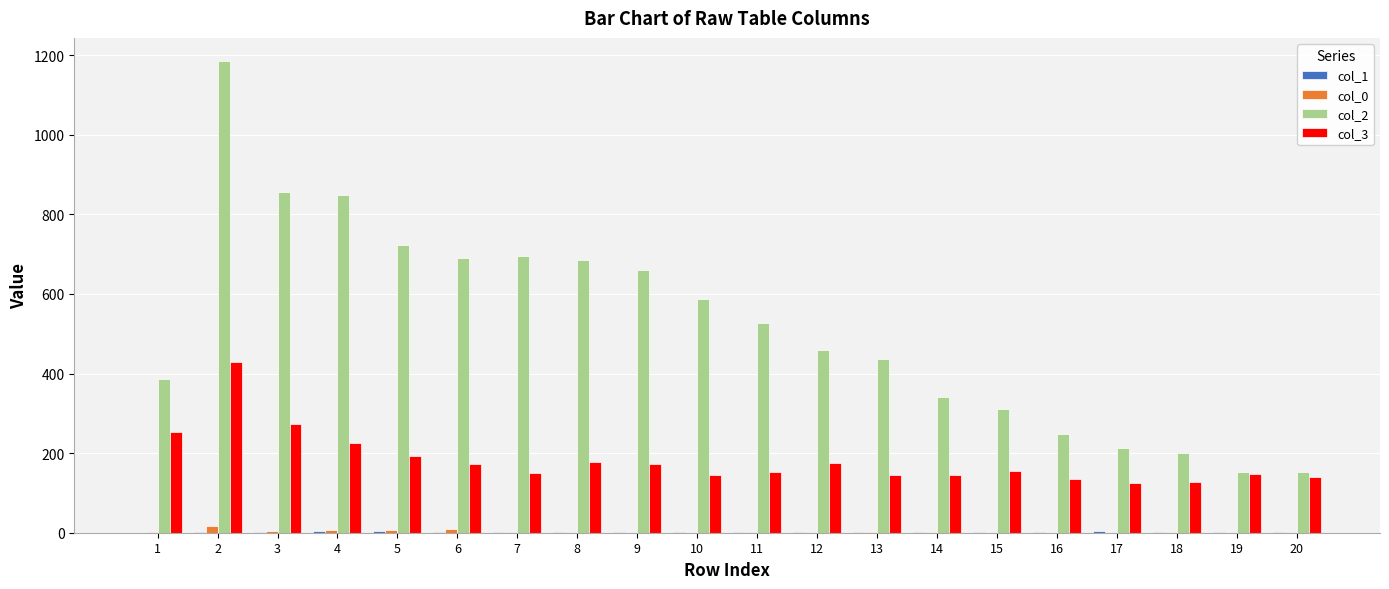

The value of col_2 at 9 is 165. True or false?

False